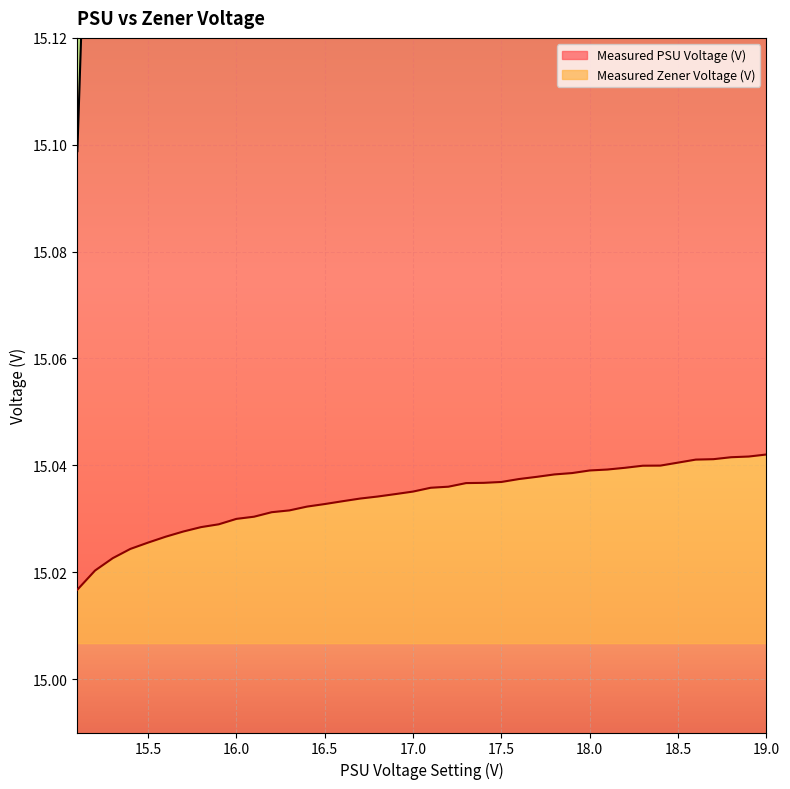

True or false: Measured PSU Voltage (V) has a value of 12.5 at 18.4.

False